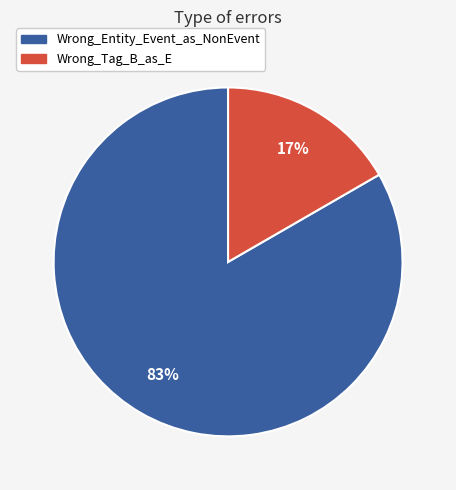

To the nearest percent, what percentage of the pie is Wrong_Entity_Event_as_NonEvent?

83%